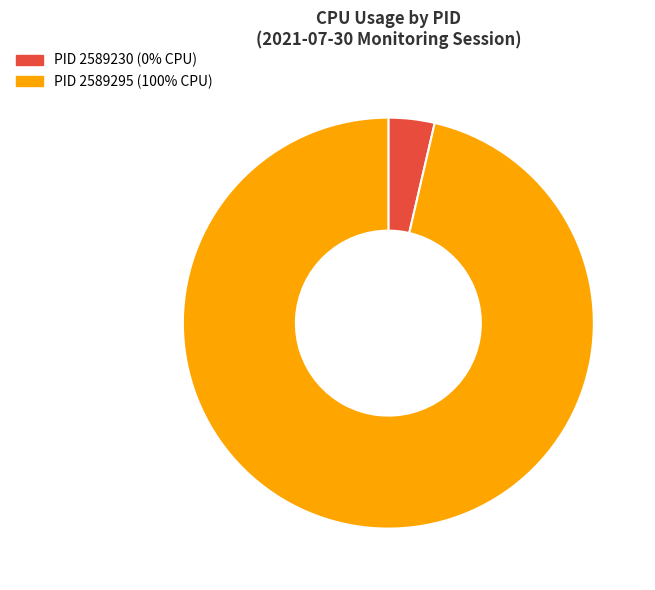

Does any single category account for the majority?

Yes